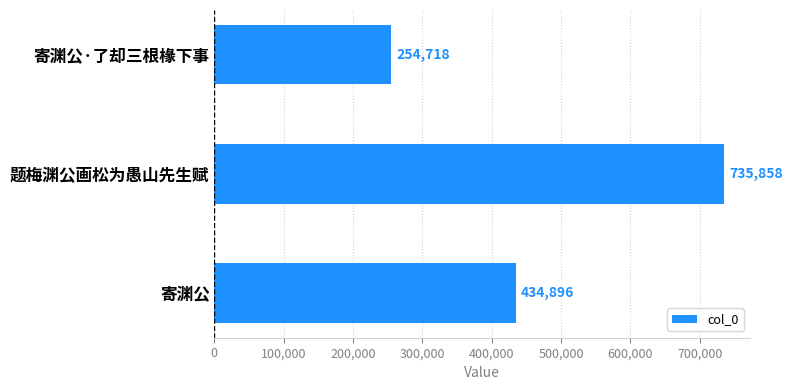

What position from the bottom is 寄渊公?

1